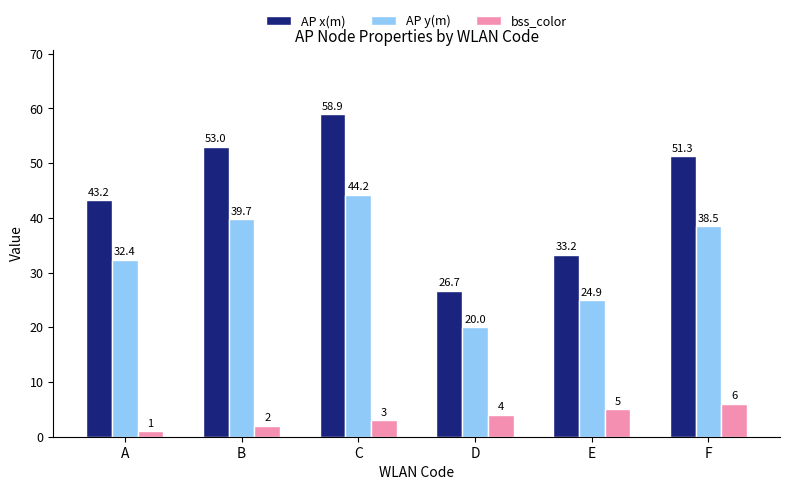

What is the difference between the maximum and minimum values in the bss_color series?

5.0